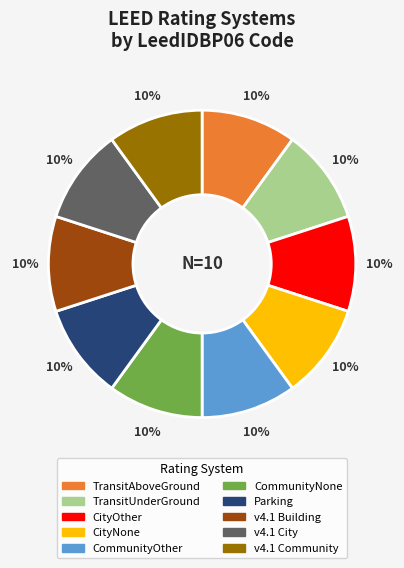

Is there a majority slice in this chart?

No